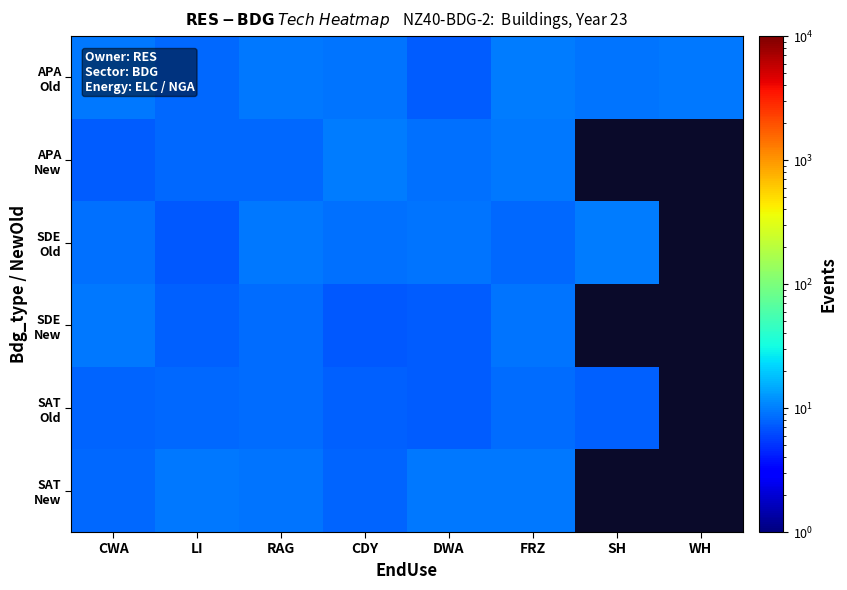

Between SH and FRZ, which is larger?

FRZ